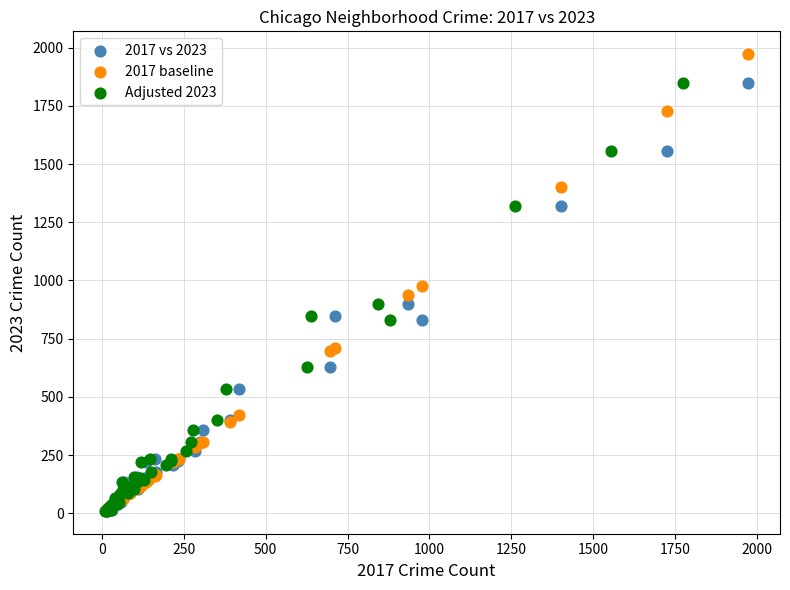

Which series has the largest Y range (max minus min)?

2017 baseline